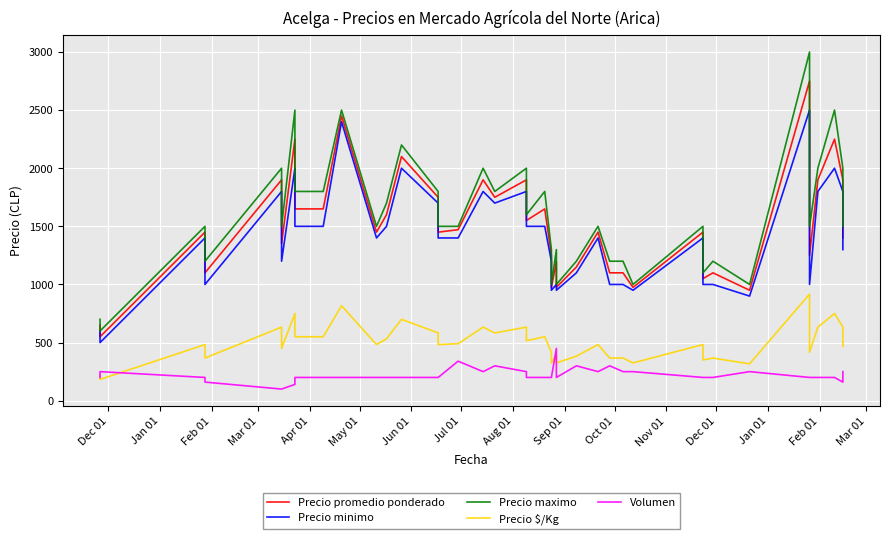

The Precio promedio ponderado series shows 2937 at Aug 01. True or false?

False